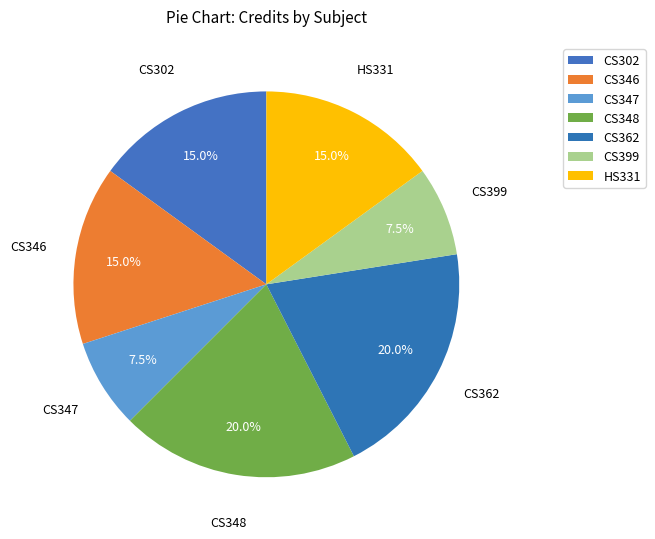

Does CS346 account for over 50% of the chart?

No